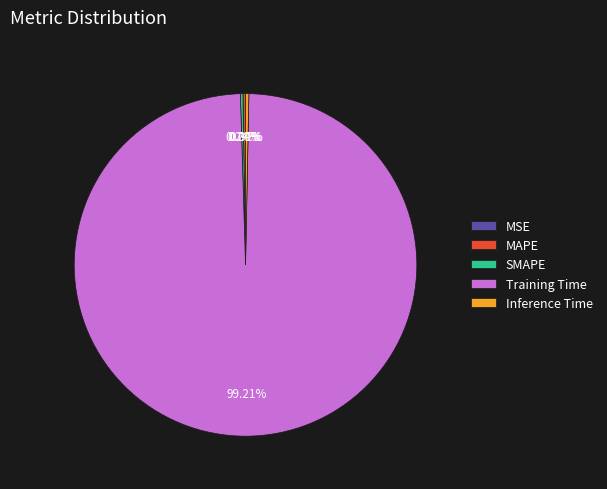

Which slice is the largest?

Training Time